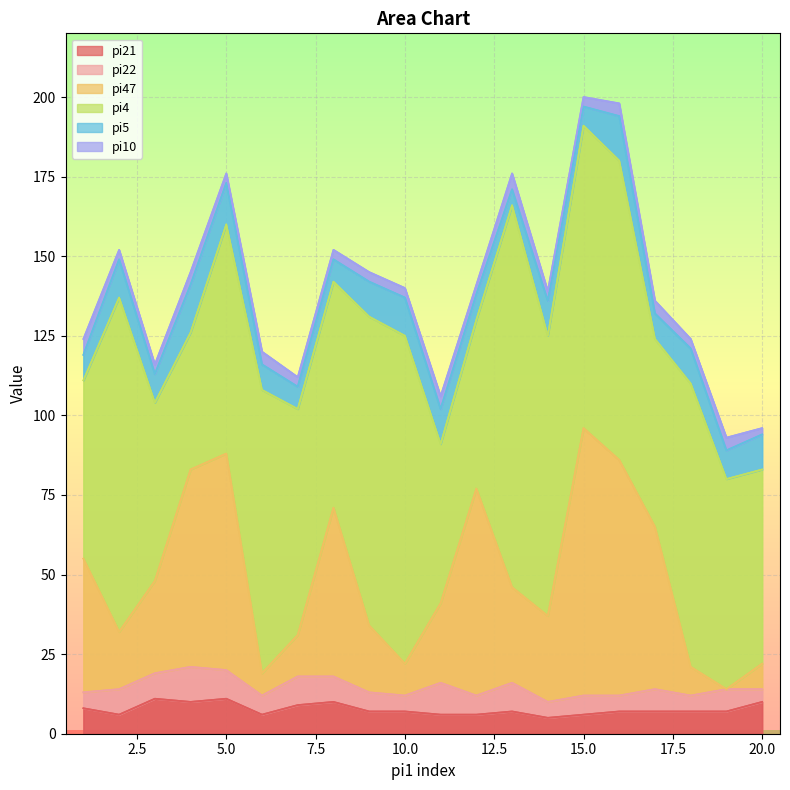

Read the pi22 value at 20.

4